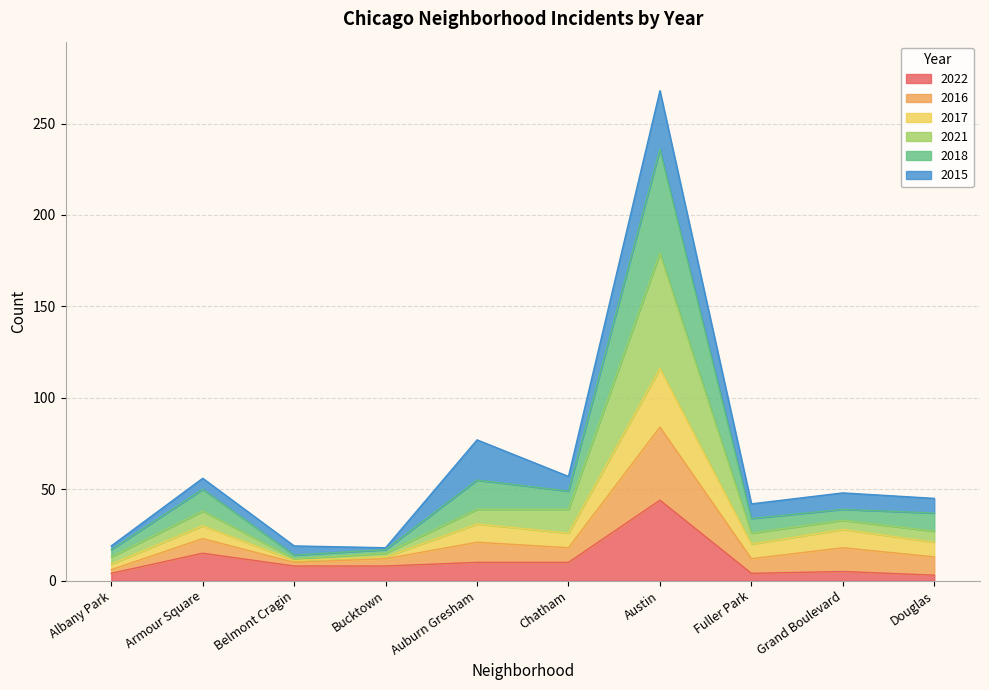

What is the total value across all series at Armour Square?

56